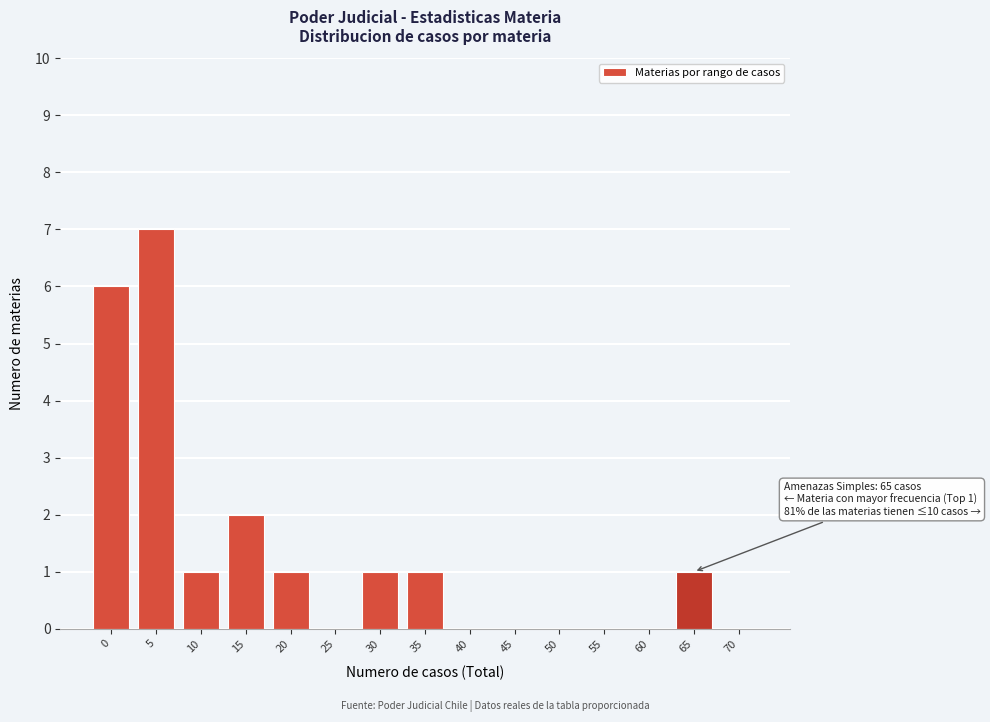

Reading right to left, what are all the values shown in this chart?

70=0	65=1	60=0	55=0	50=0	45=0	40=0	35=1	30=1	25=0	20=1	15=2	10=1	5=7	0=6